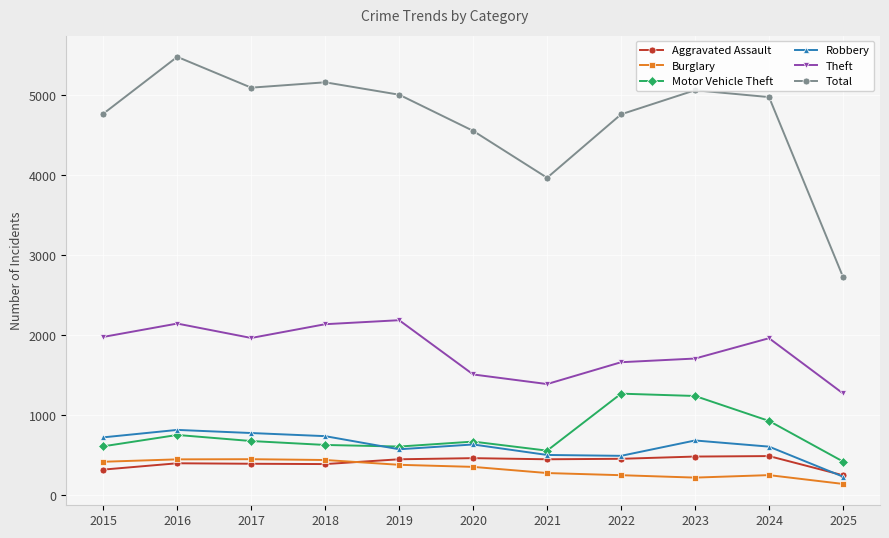

In Burglary, how many points are higher than both neighbors (excluding endpoints)?

2